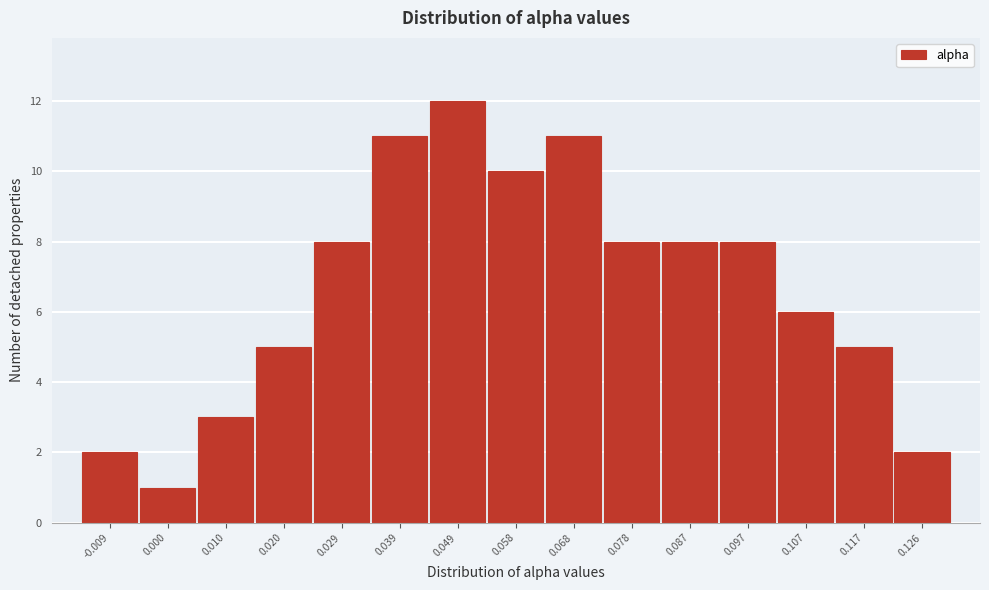

Reading left to right, list all the values displayed in this chart.

2	1	3	5	8	11	12	10	11	8	8	8	6	5	2